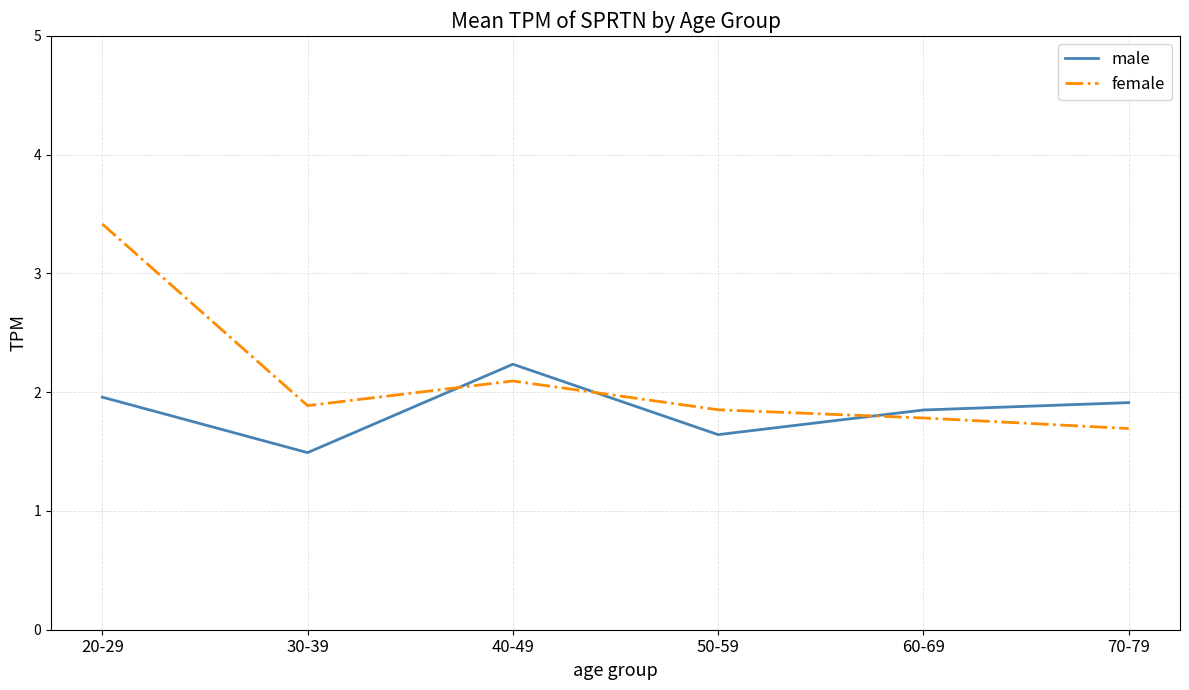

What position from the right is 70-79?

1